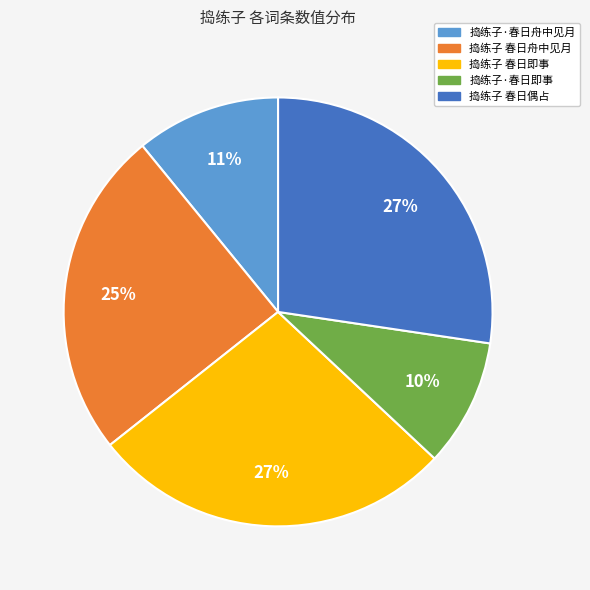

To the nearest percent, what portion does 捣练子 春日偶占 represent?

27%